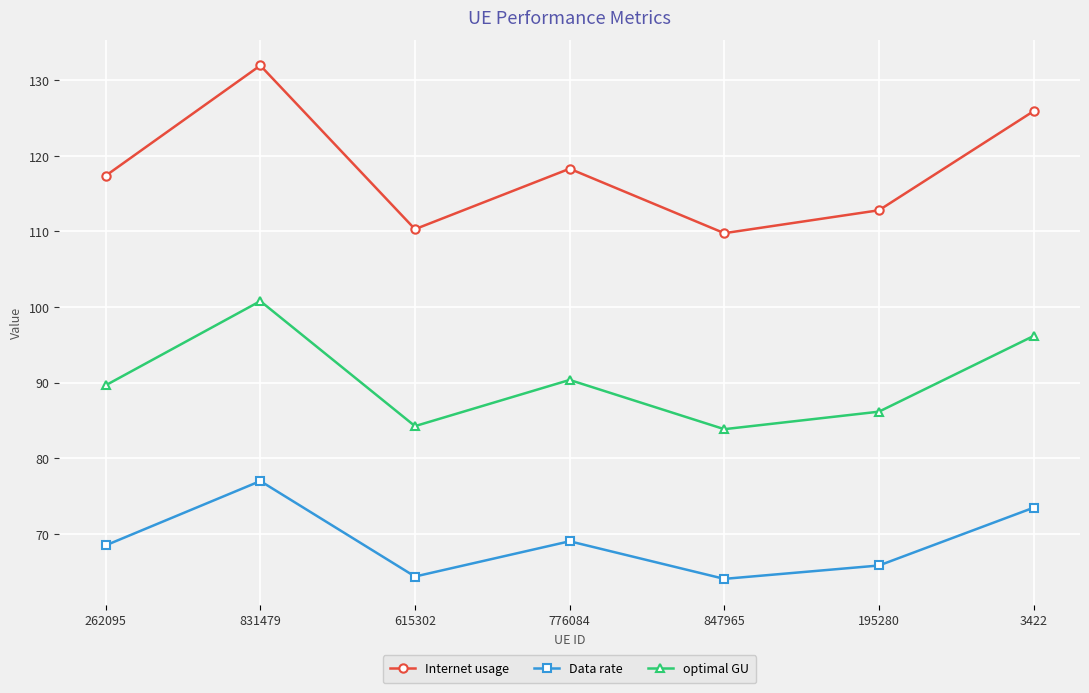

True or false: Data rate and optimal GU intersect in this chart.

False